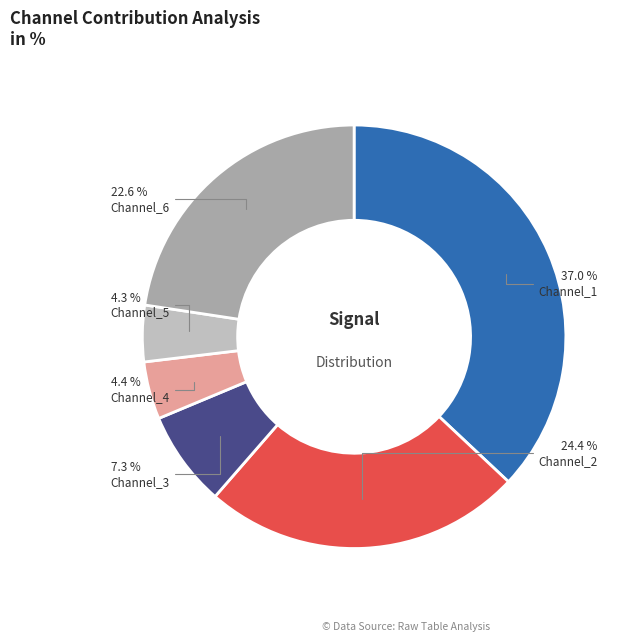

To the nearest percent, what percentage of the pie is Channel_1?

37%